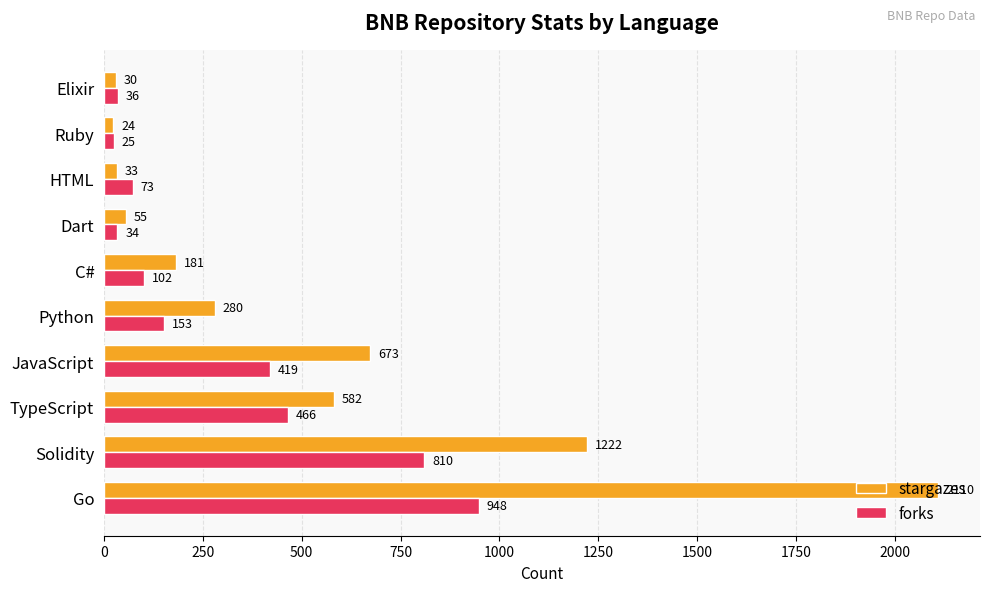

Where is stargazes nearest to the value 1067?

Solidity